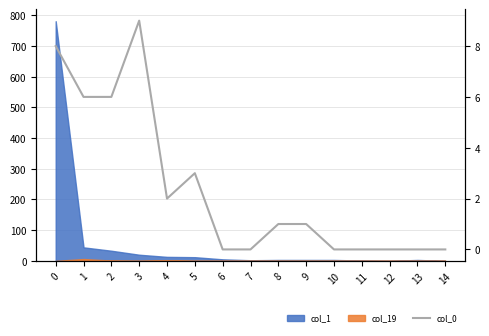

How many values are between 0 and 6?

13